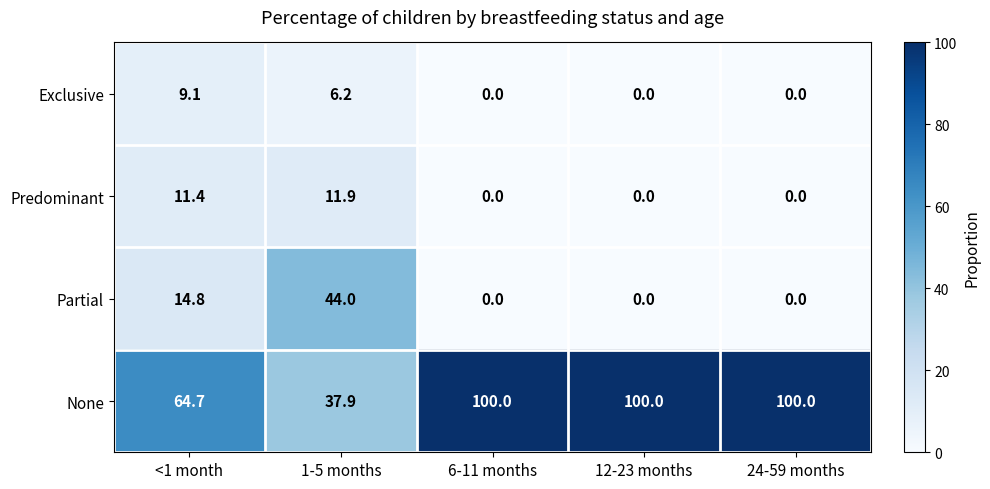

Which series has the largest range (max minus min)?

None